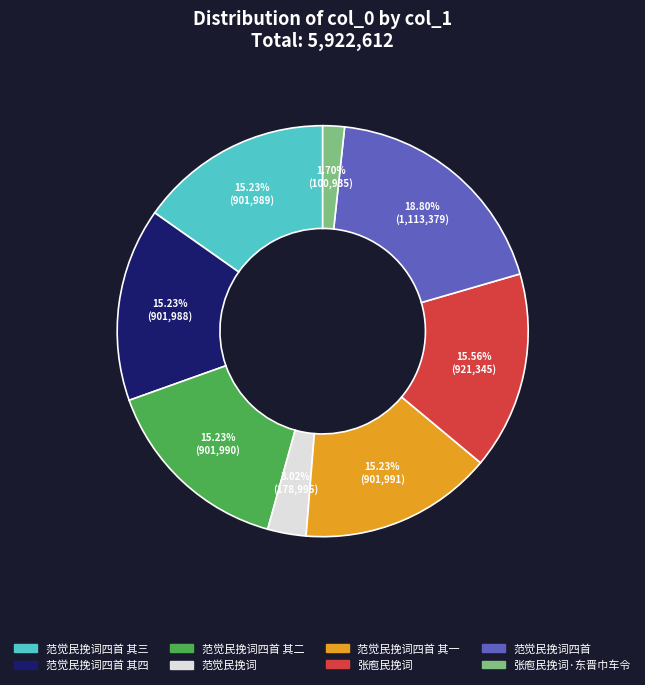

True or false: 范觉民挽词四首 其二 accounts for 15% of the total.

True